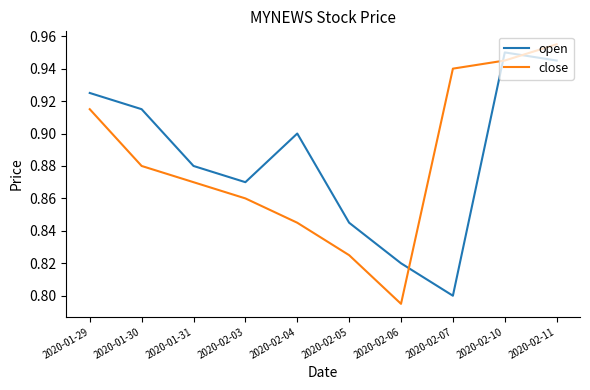

How many lines are shown in the chart?

2